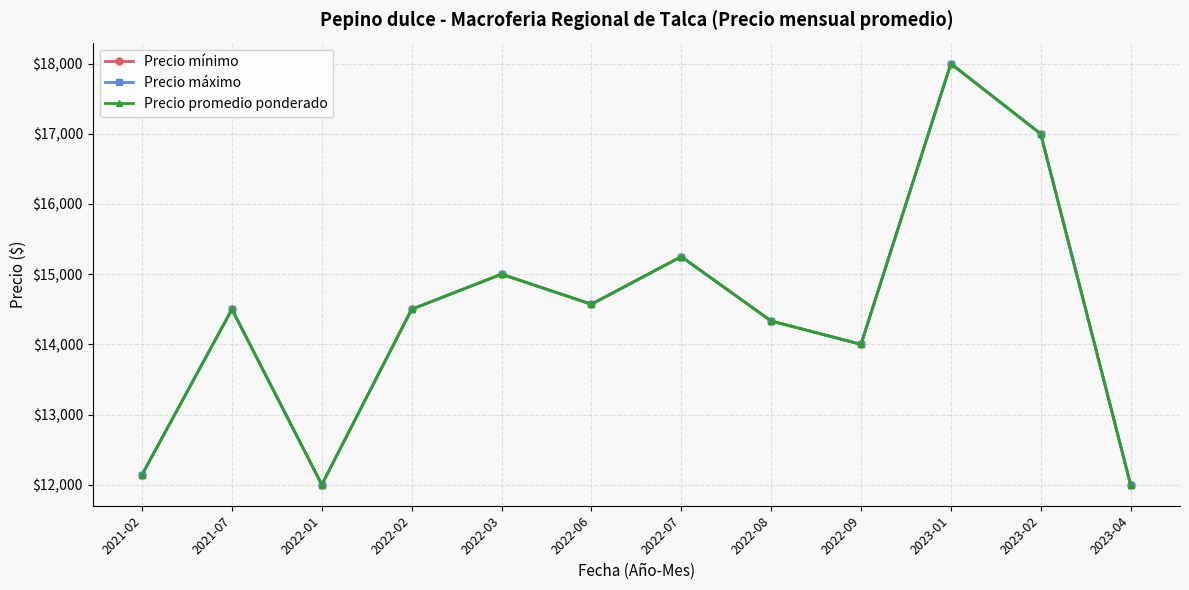

True or false: Precio máximo and Precio mínimo cross at least once.

False